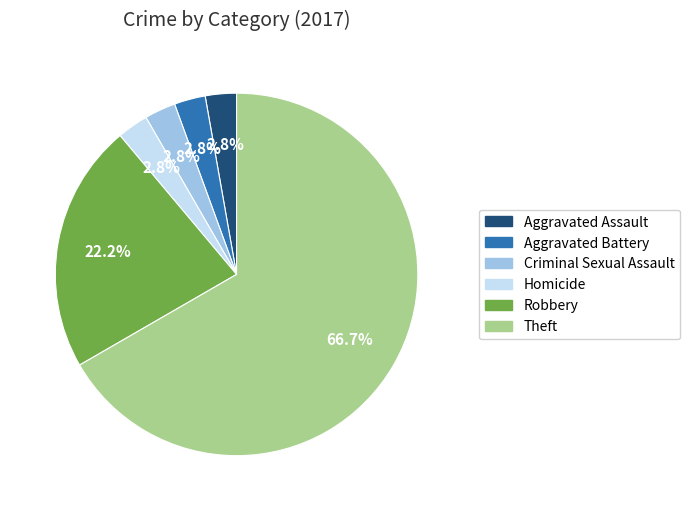

To the nearest percent, what percentage of the pie is Aggravated Battery?

3%